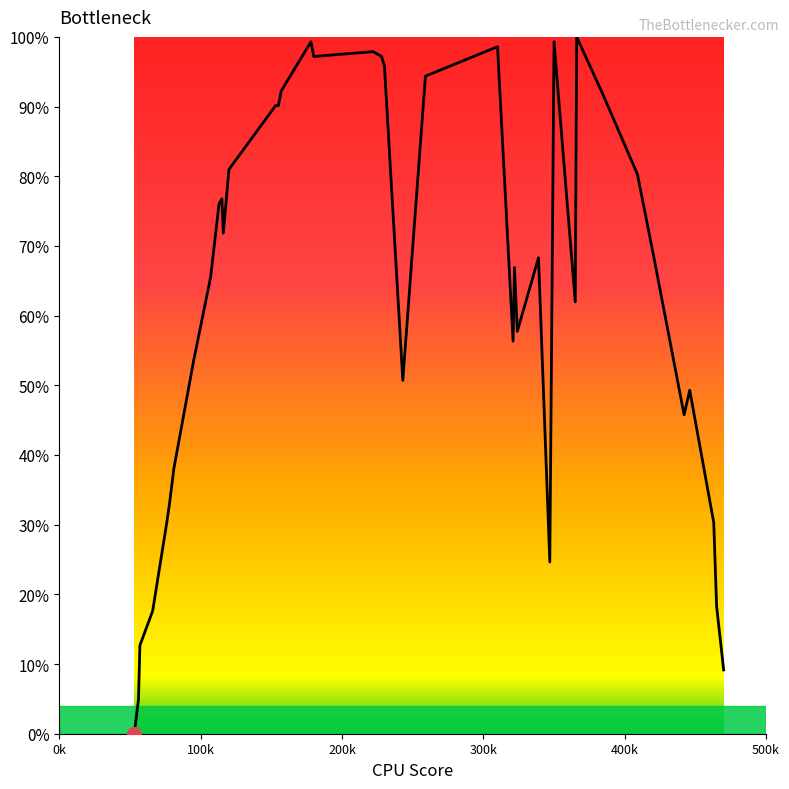

Reading left to right, transcribe all the data shown in this chart.

0.0	4.9	12.7	17.6	30.3	33.1	38.0	53.5	65.5	76.1	76.8	71.8	81.0	90.1	90.1	92.3	99.3	97.2	97.9	97.2	95.8	50.7	94.4	98.6	56.3	66.9	57.7	68.3	24.6	99.3	62.0	100.0	91.5	80.3	69.0	45.8	49.3	30.3	18.3	9.2